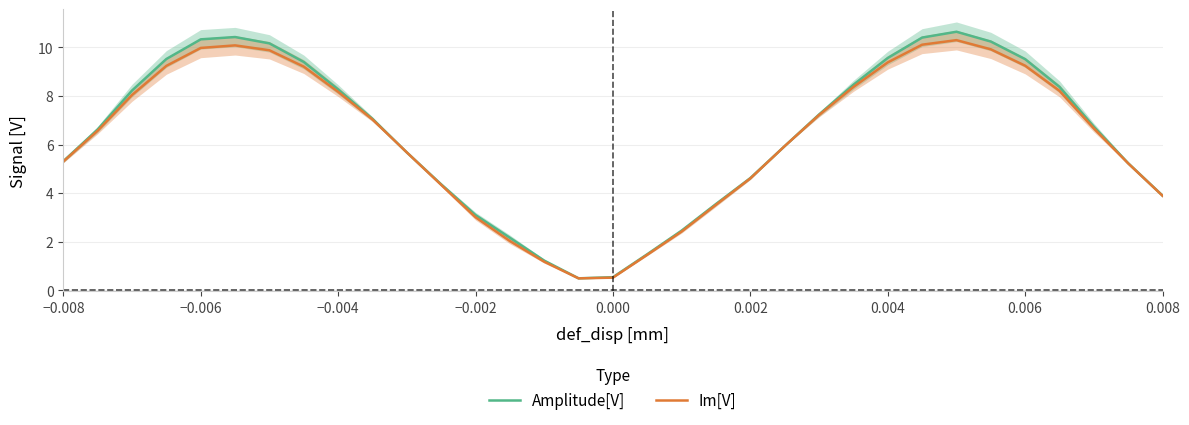

What is the highest value of the Im[V] series?

10.3